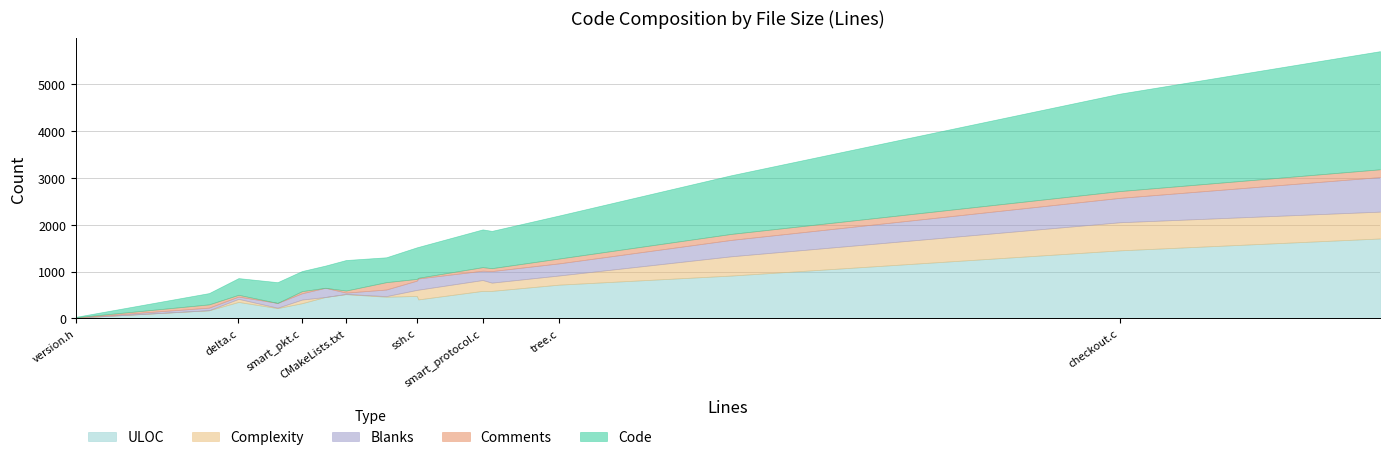

True or false: ULOC and Blanks cross at least once.

False